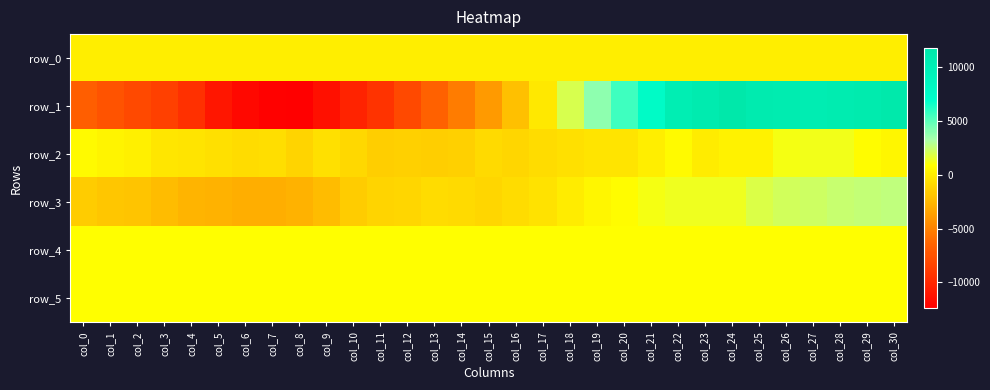

True or false: row_4 has a value of 1240.5 at col_12.

False